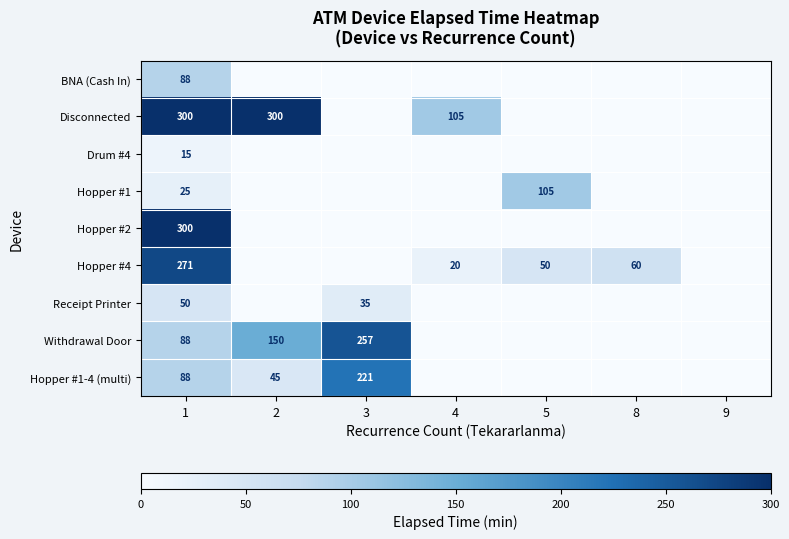

Is it true that Drum #4 equals 15 at 1?

True